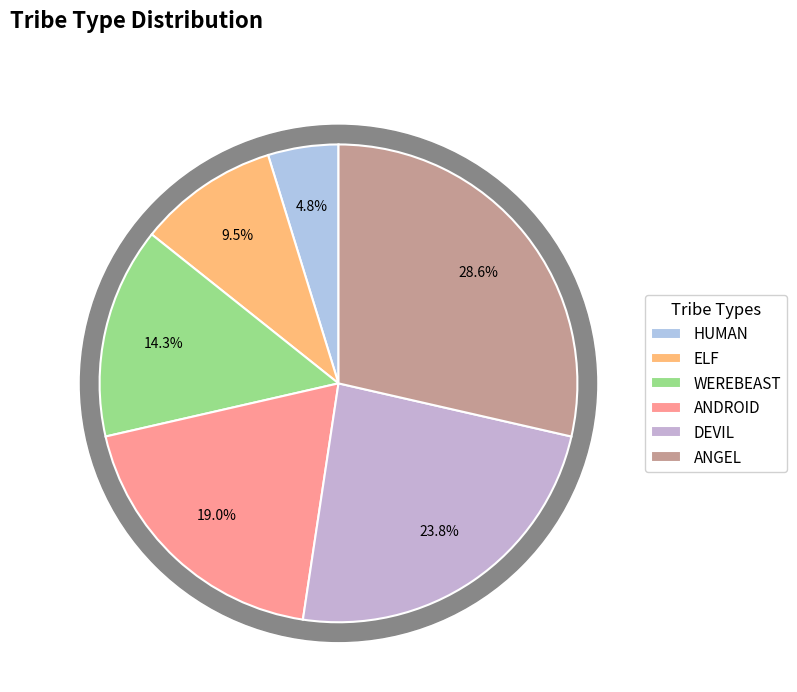

To the nearest percent, what is the difference between the WEREBEAST and ANGEL slice percentages?

14%